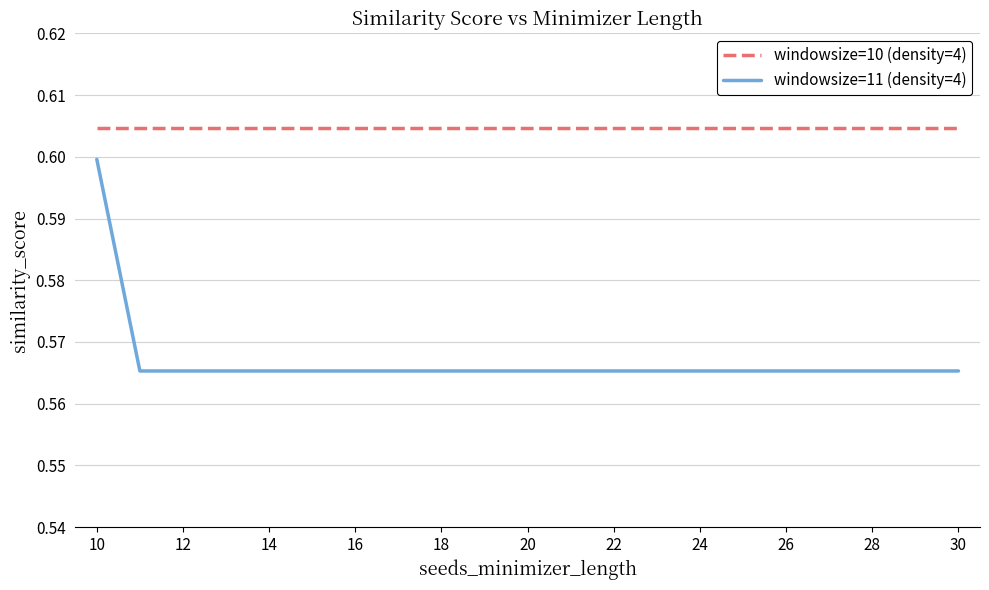

True or false: windowsize=11 (density=4) and windowsize=10 (density=4) cross at least once.

False